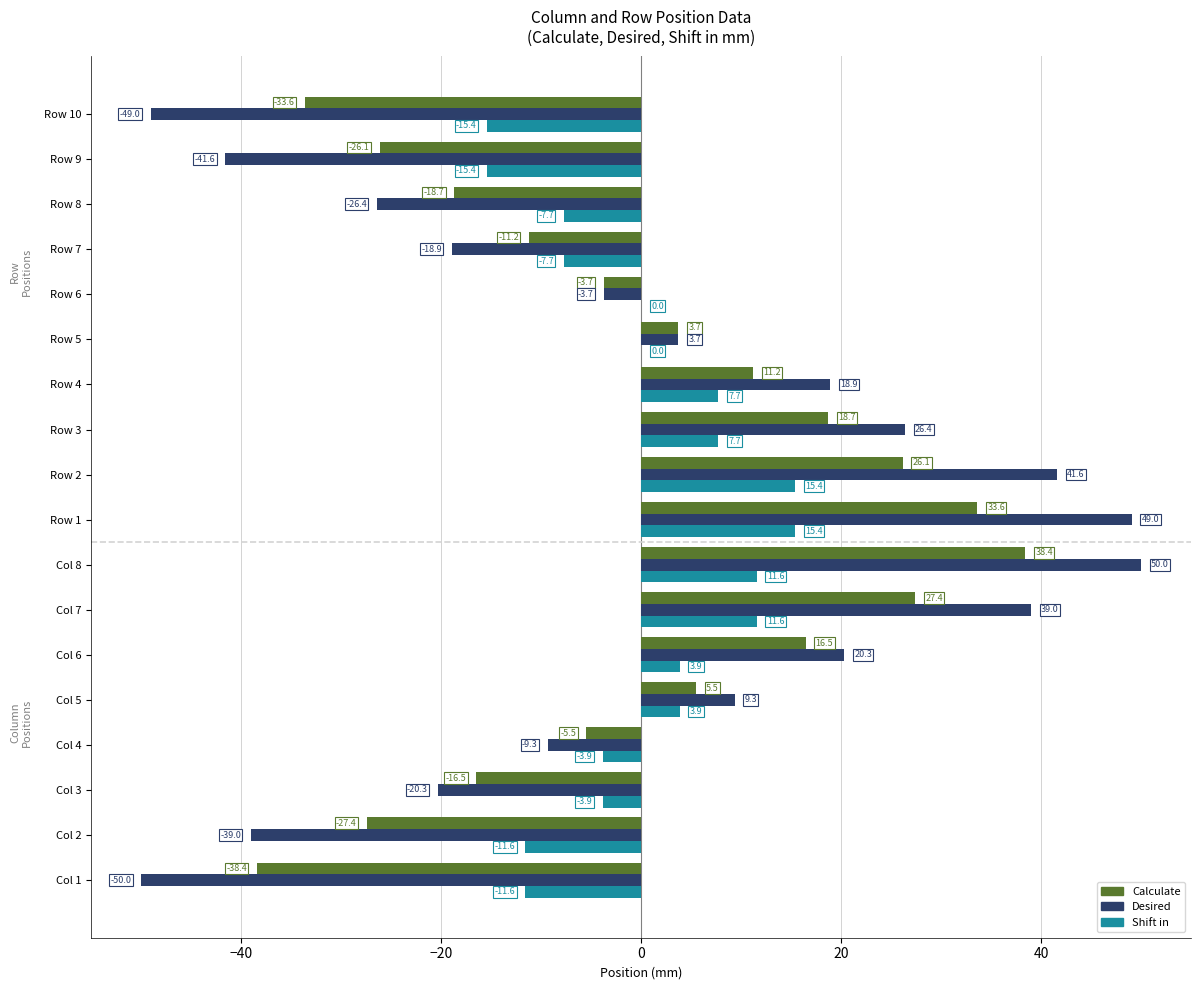

At which category does the chart reach its peak across all series?

Col 8